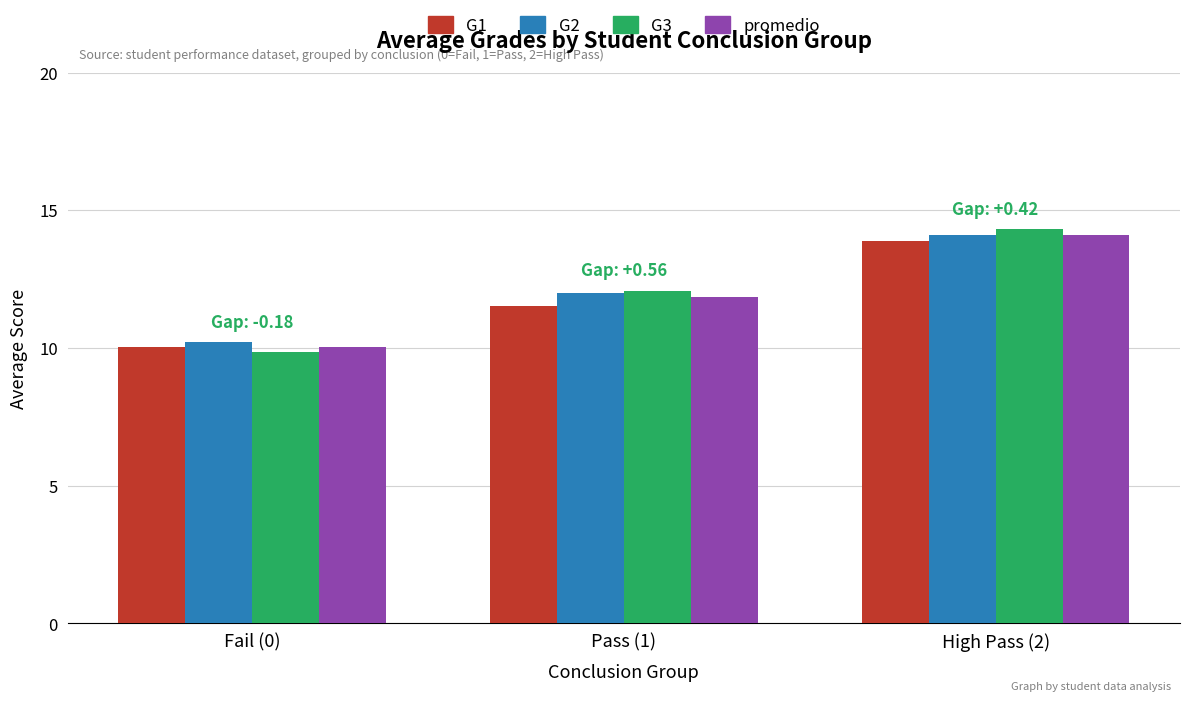

Are the bars grouped side by side (vs. stacked)?

Yes